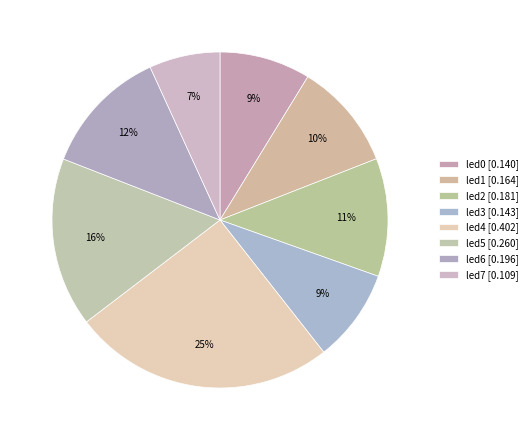

To the nearest percent, what percentage of the pie is led5?

16%